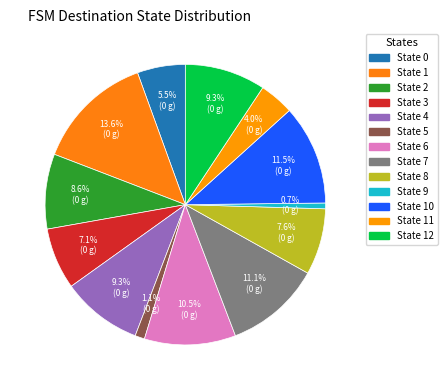

Count the number of slices in the pie.

13